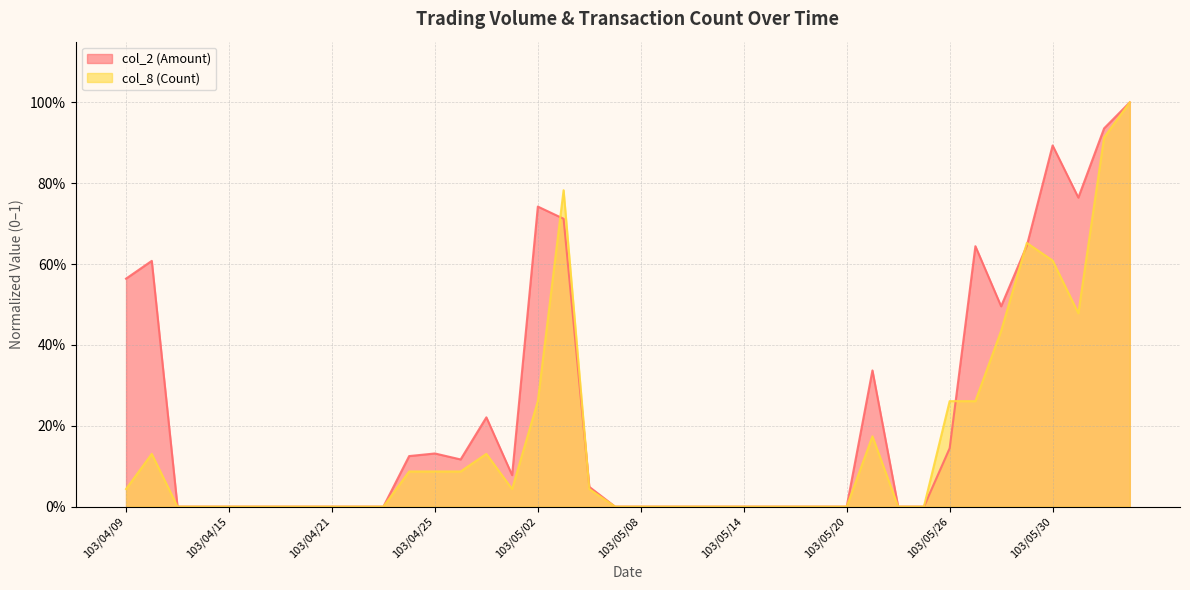

What is the difference between the maximum and minimum values in the col_2 (Amount) series?

1.0